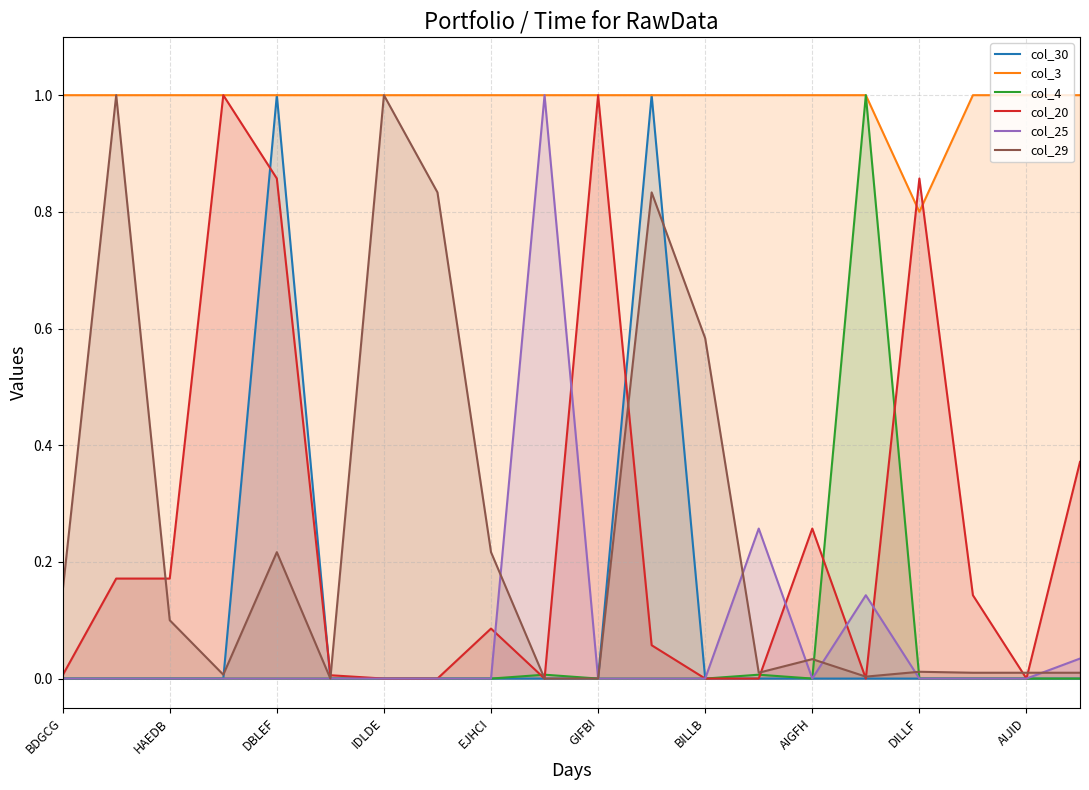

The value of col_4 at 19 is 0.0. True or false?

True